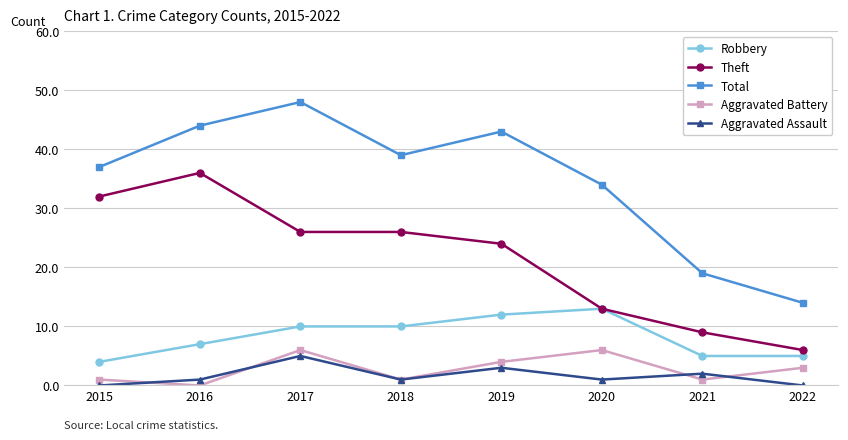

At which label is Total closest to 31?

2020